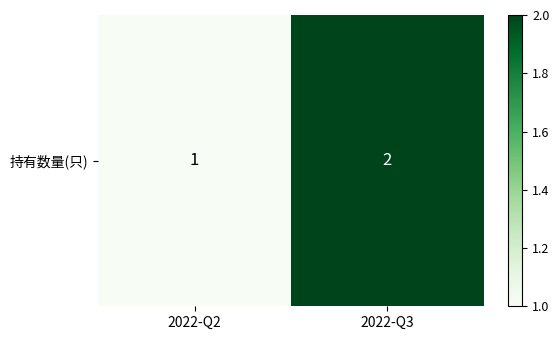

How many data points does each series have?

2